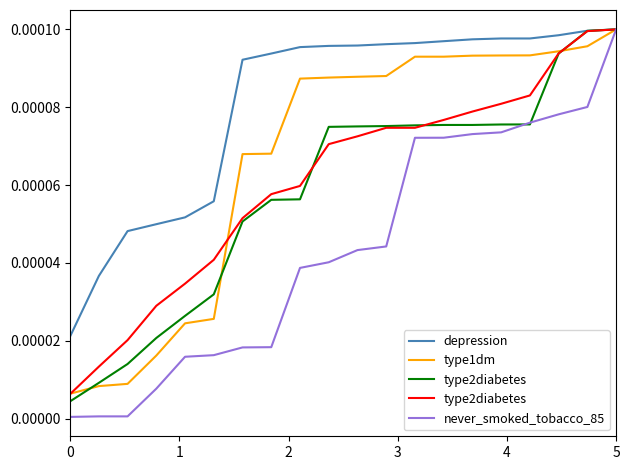

Which series has the largest range (max minus min)?

never_smoked_tobacco_85